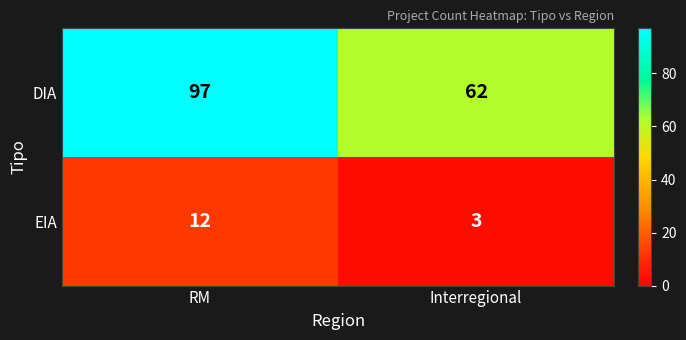

True or false: DIA has a value of 97 at RM.

True